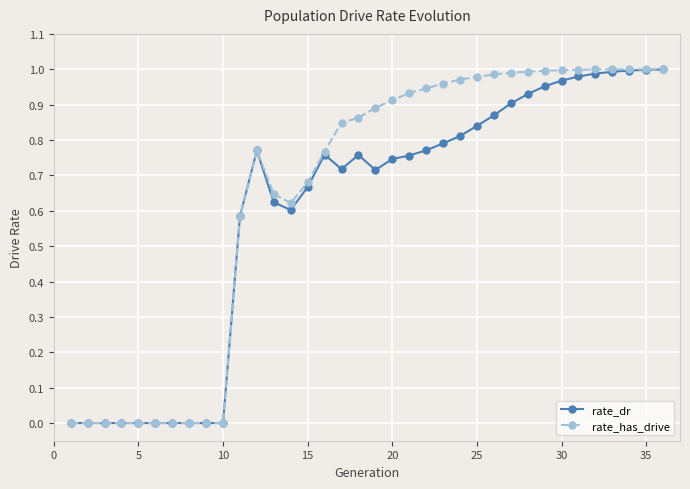

True or false: rate_dr has more than 2 points higher than both neighbors.

True